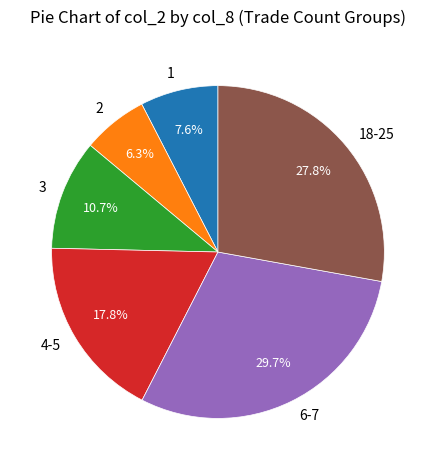

Does any single category account for the majority?

No